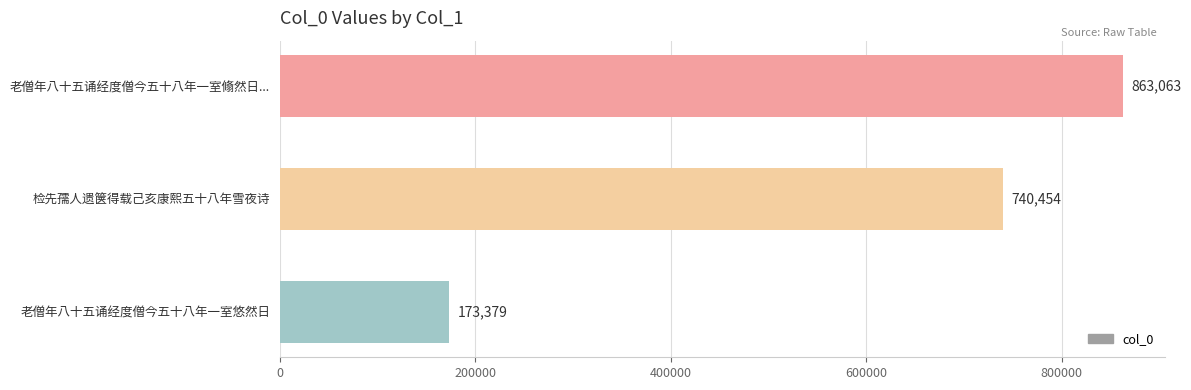

How many data points does each series have?

3